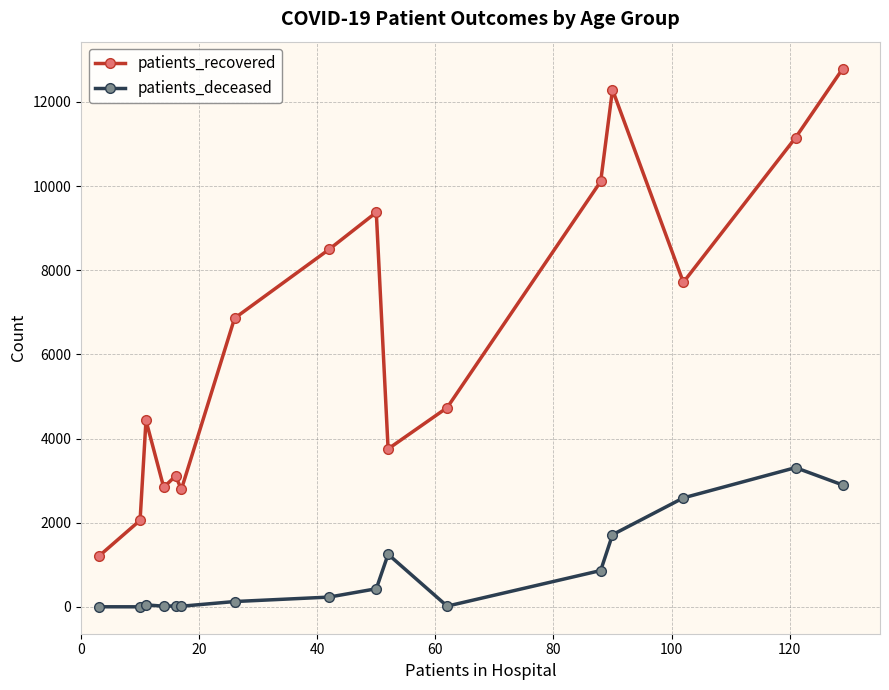

What is the maximum value shown in the chart?

12791